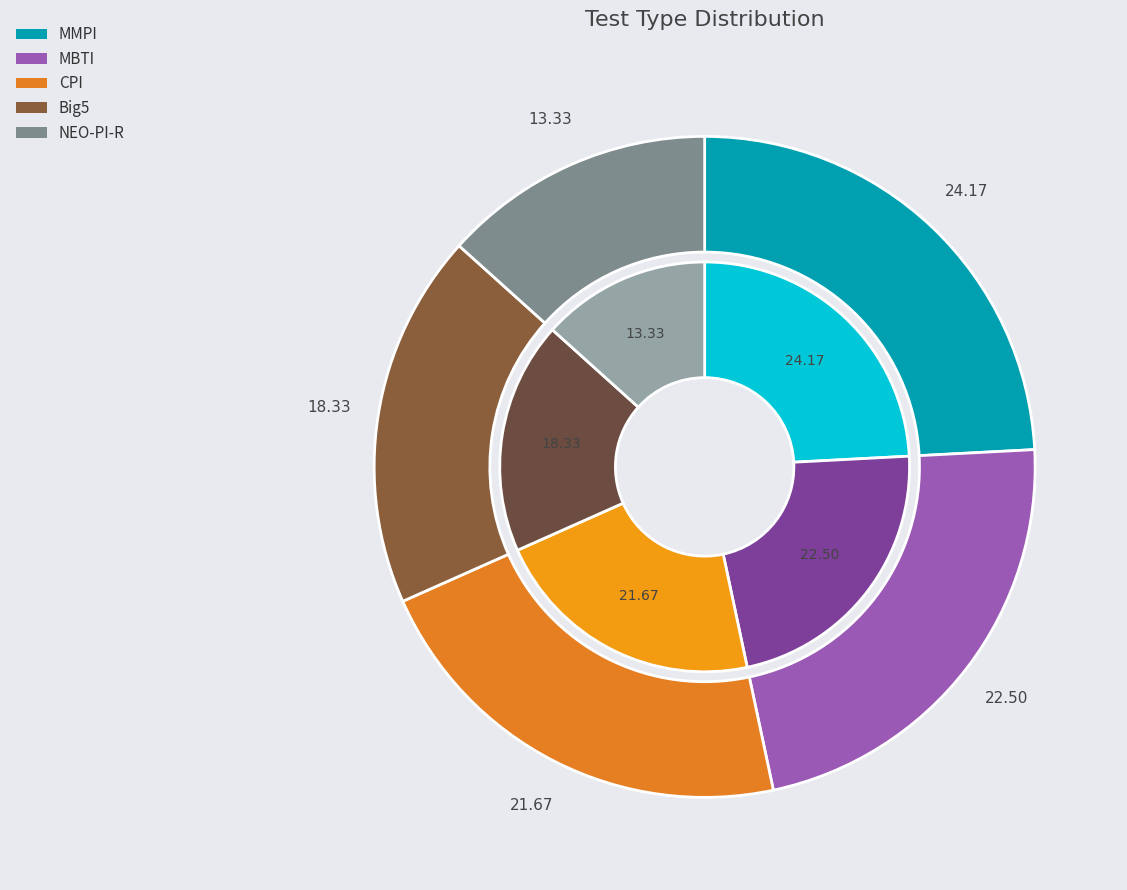

Does Big5 account for over 50% of the chart?

No